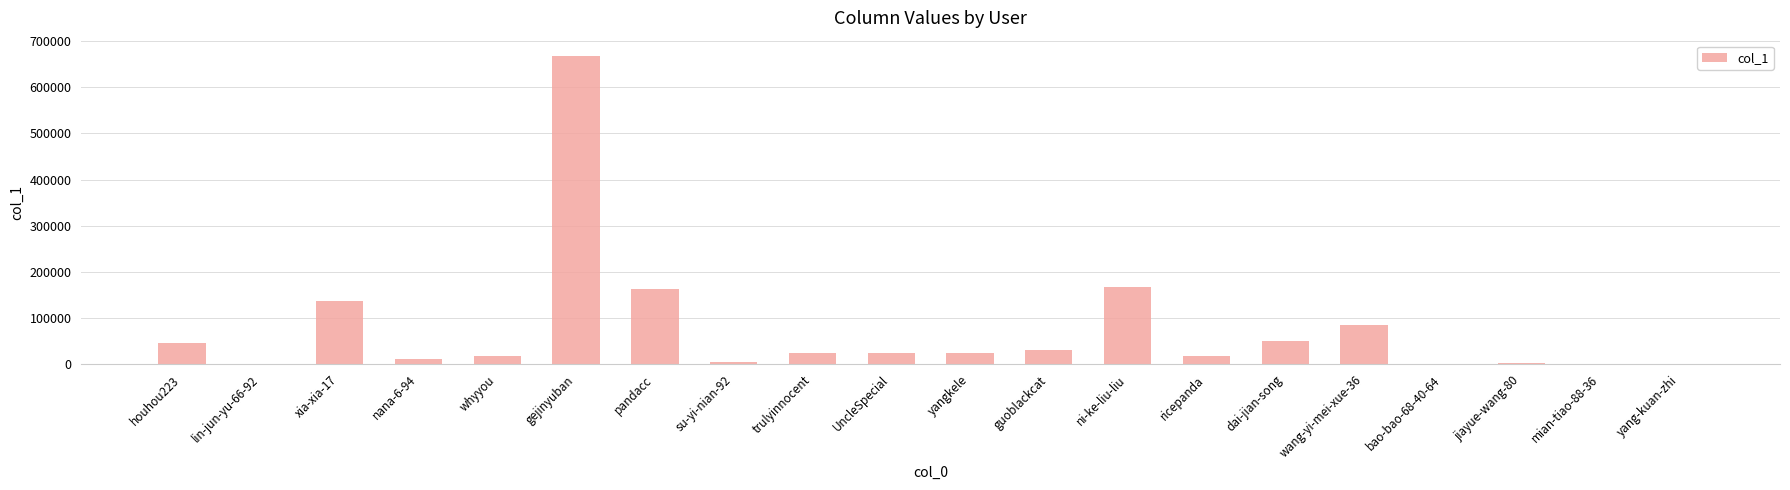

How many data points does each series have?

20